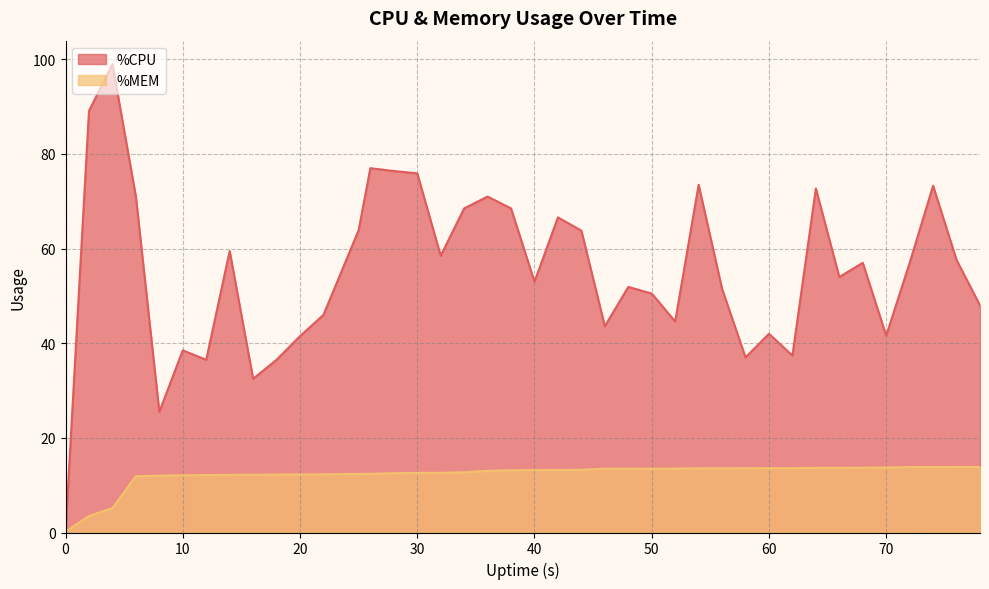

True or false: %MEM has more than 1 points higher than both neighbors.

False